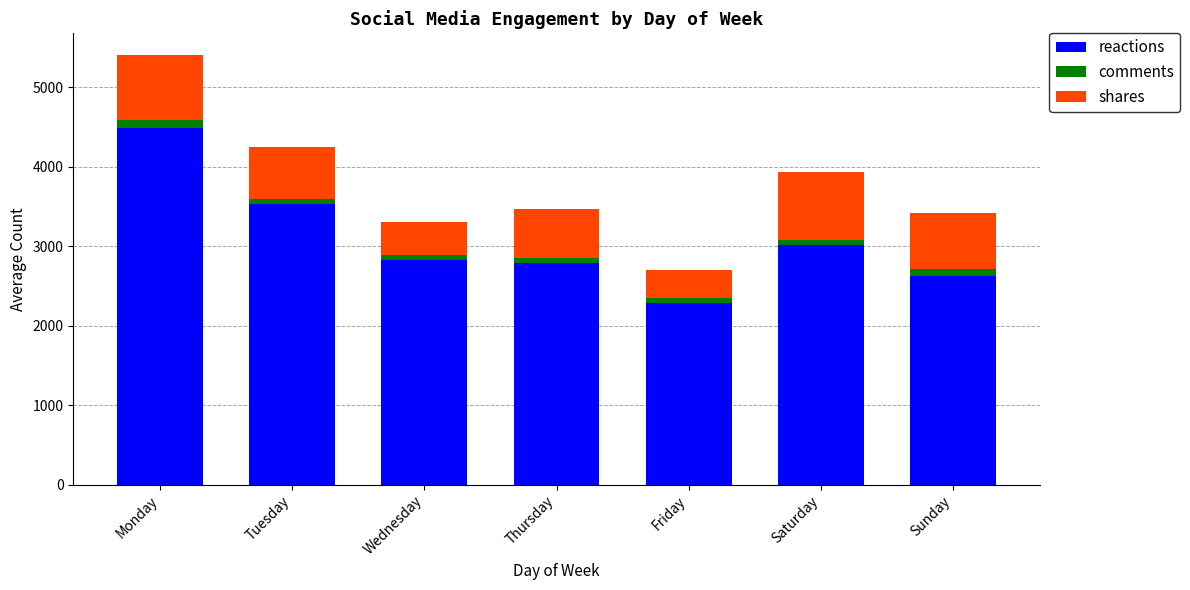

Which category has the lowest value in the reactions series?

Friday